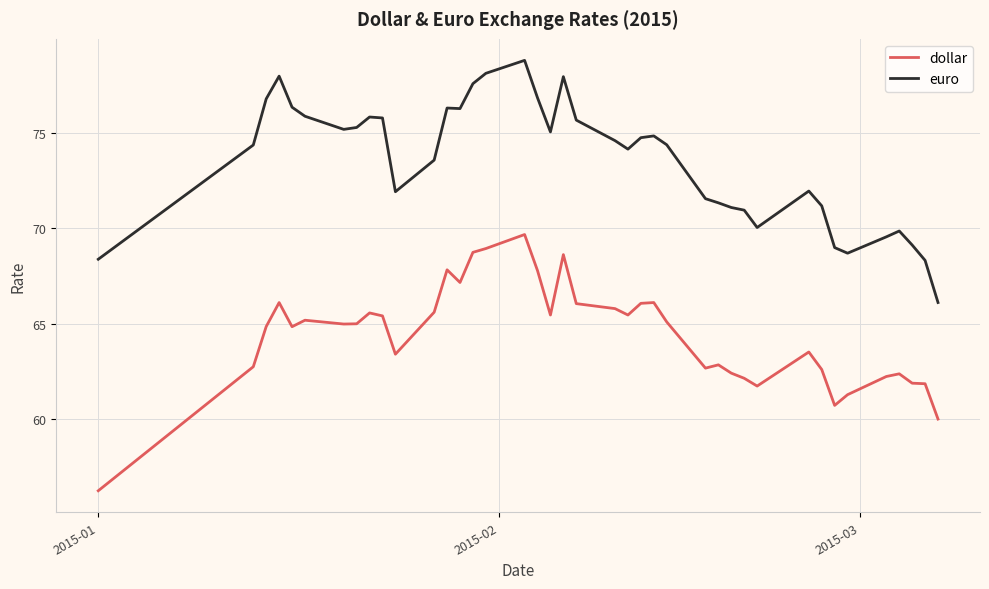

What are all the series names shown in the legend?

dollar, euro